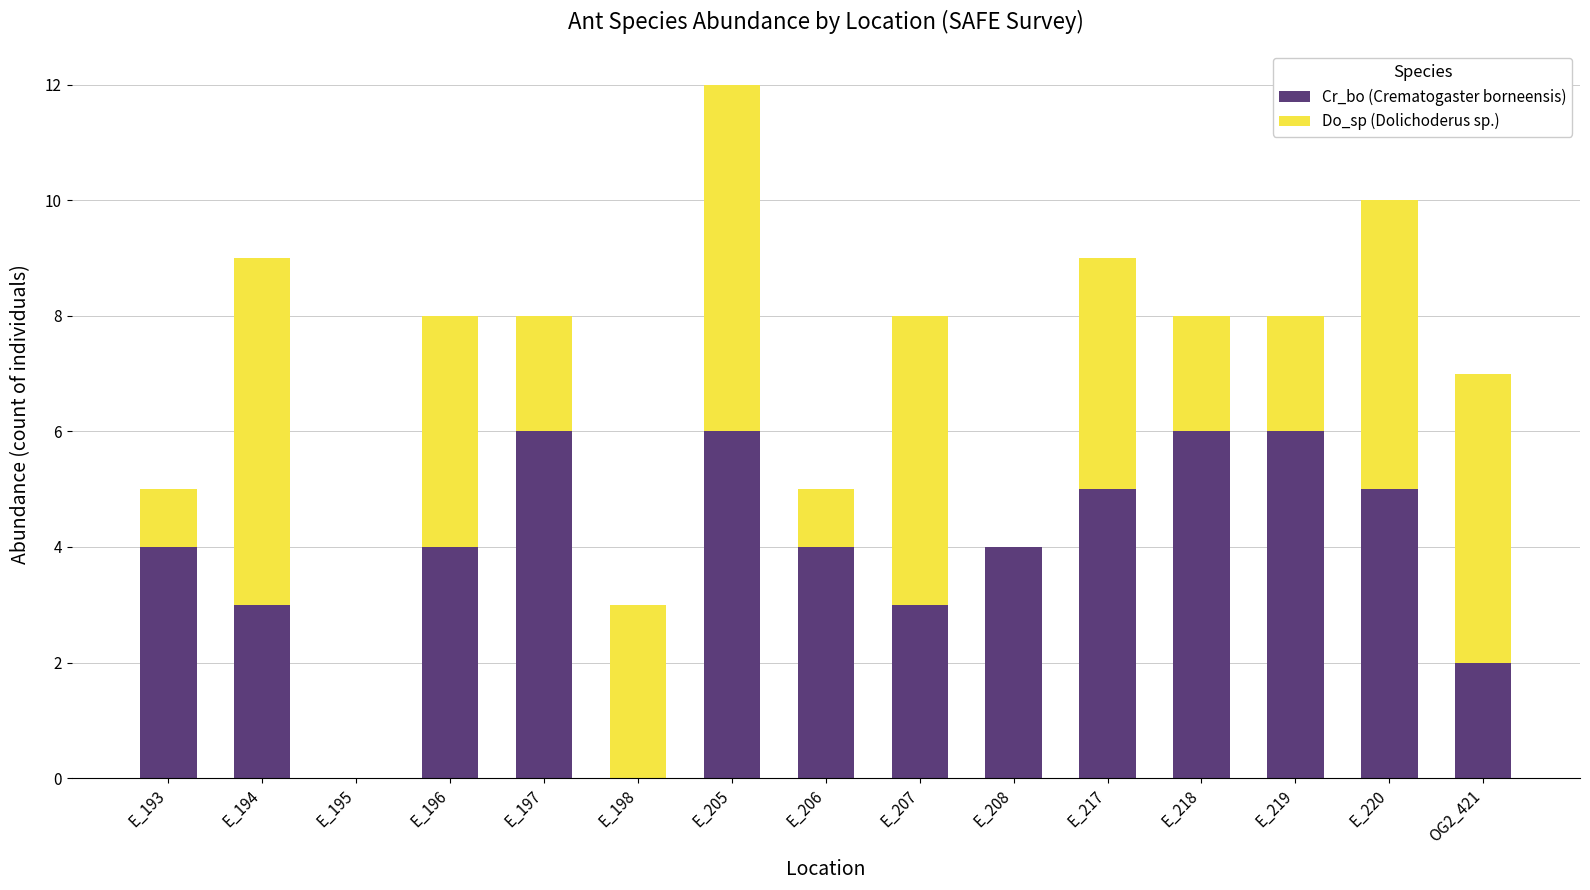

The value of Cr_bo (Crematogaster borneensis) at E_207 is 3. True or false?

True